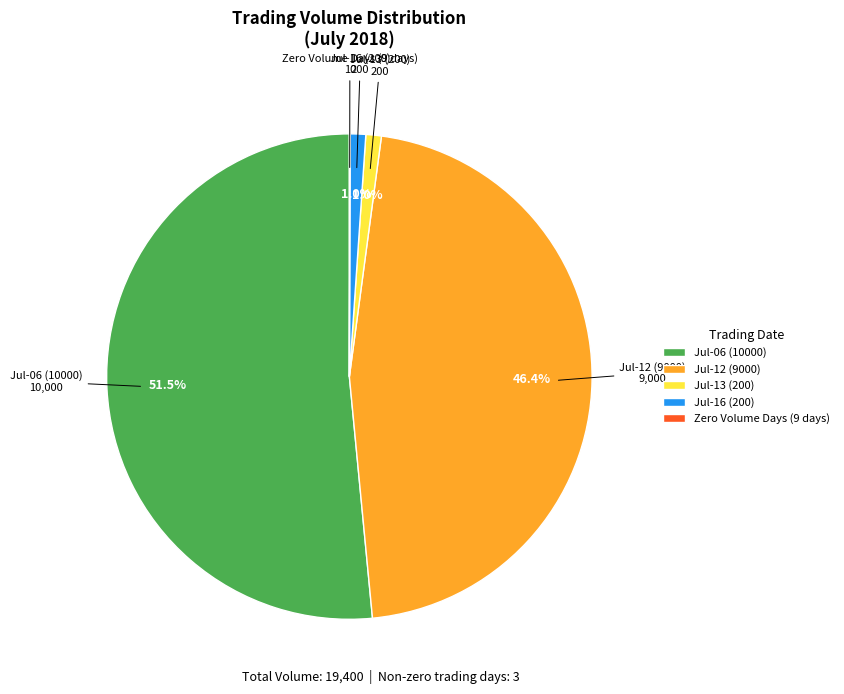

What is the largest slice in the pie chart?

Jul-06 (10000)